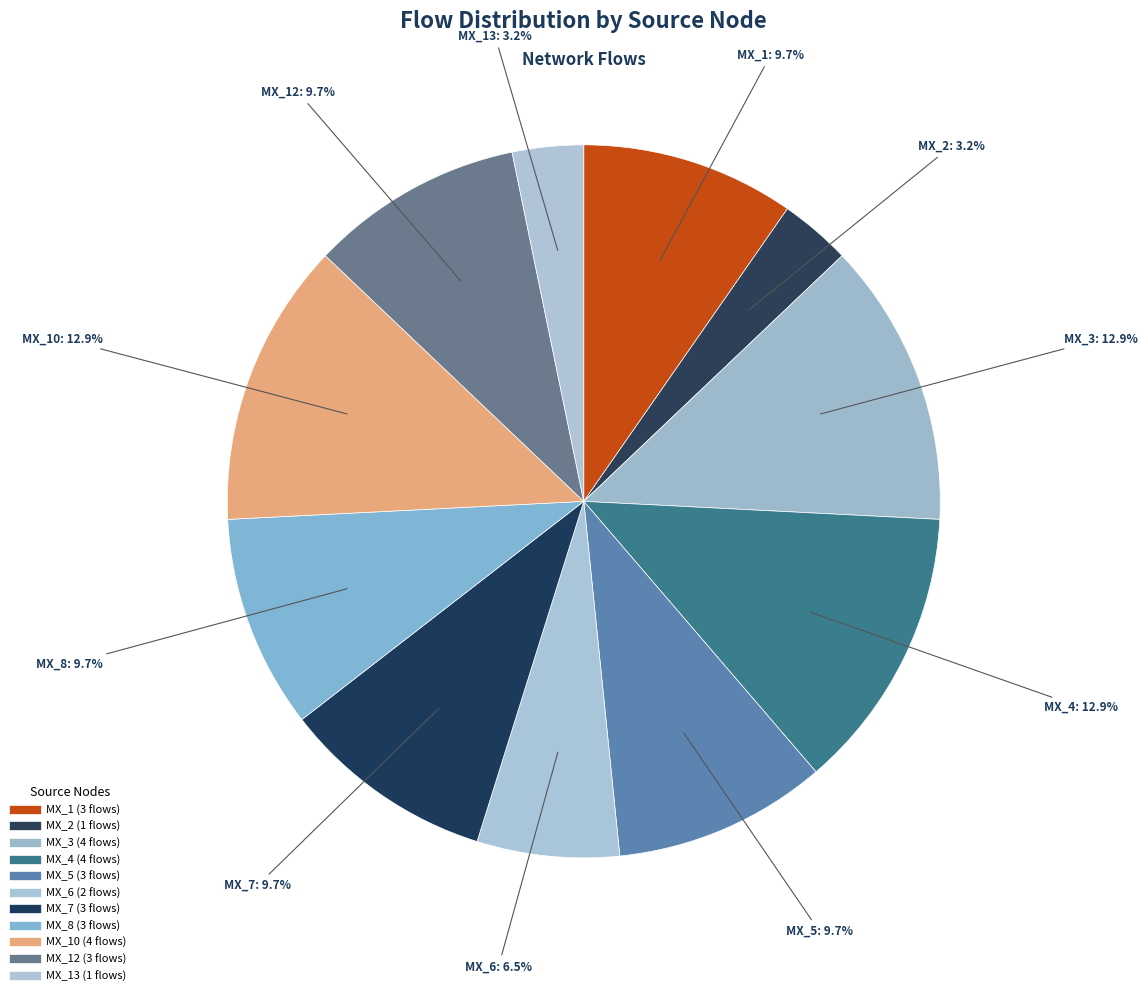

How many slices are in this pie chart?

11